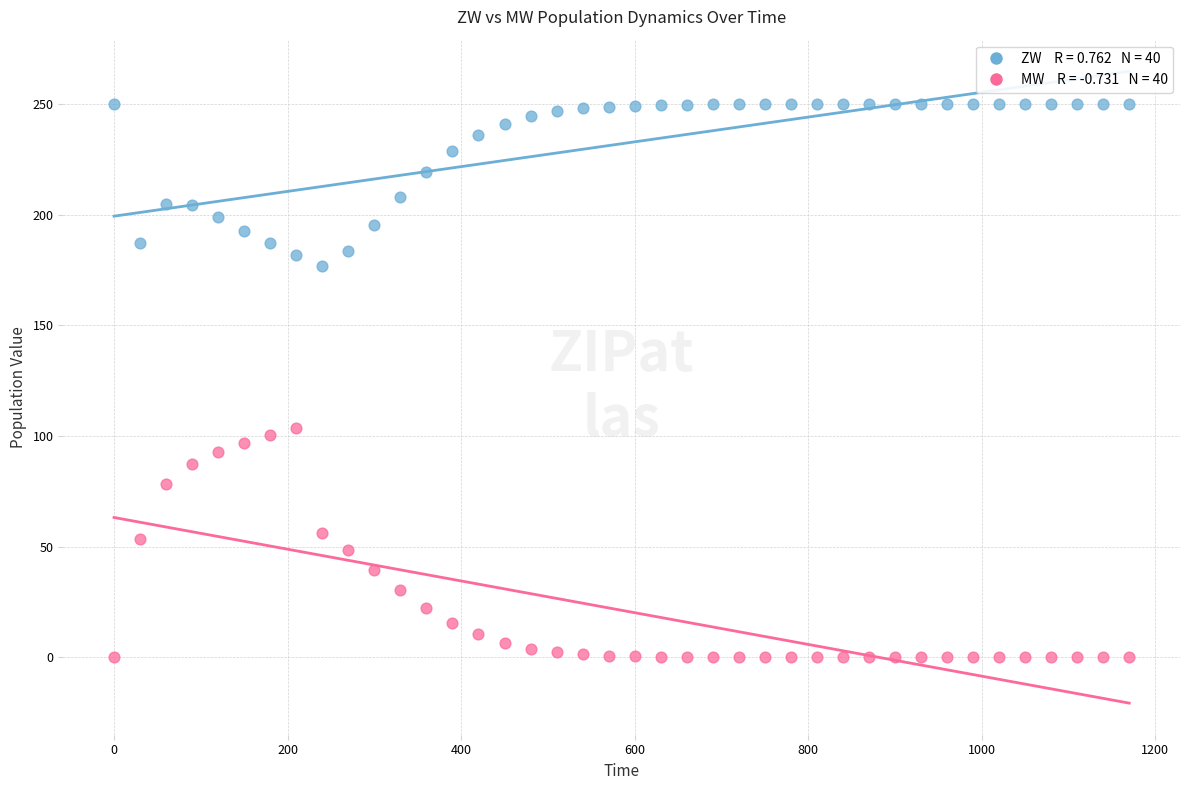

Across all series, what Y value is closest to 125?

103.5